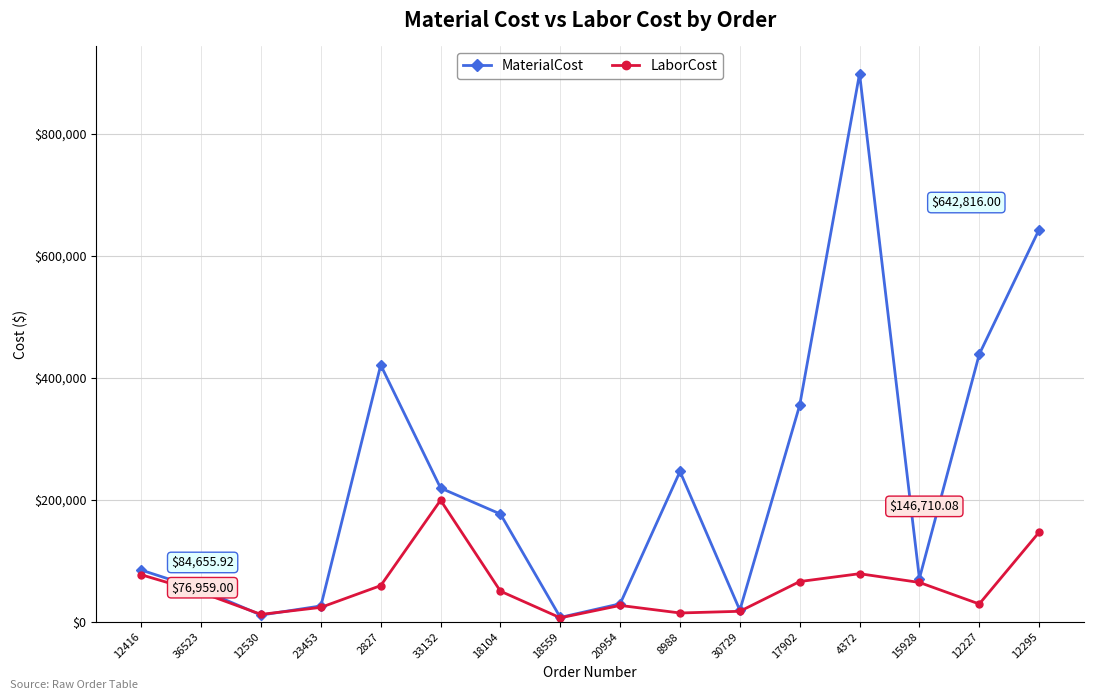

What position from the right is 12227?

2